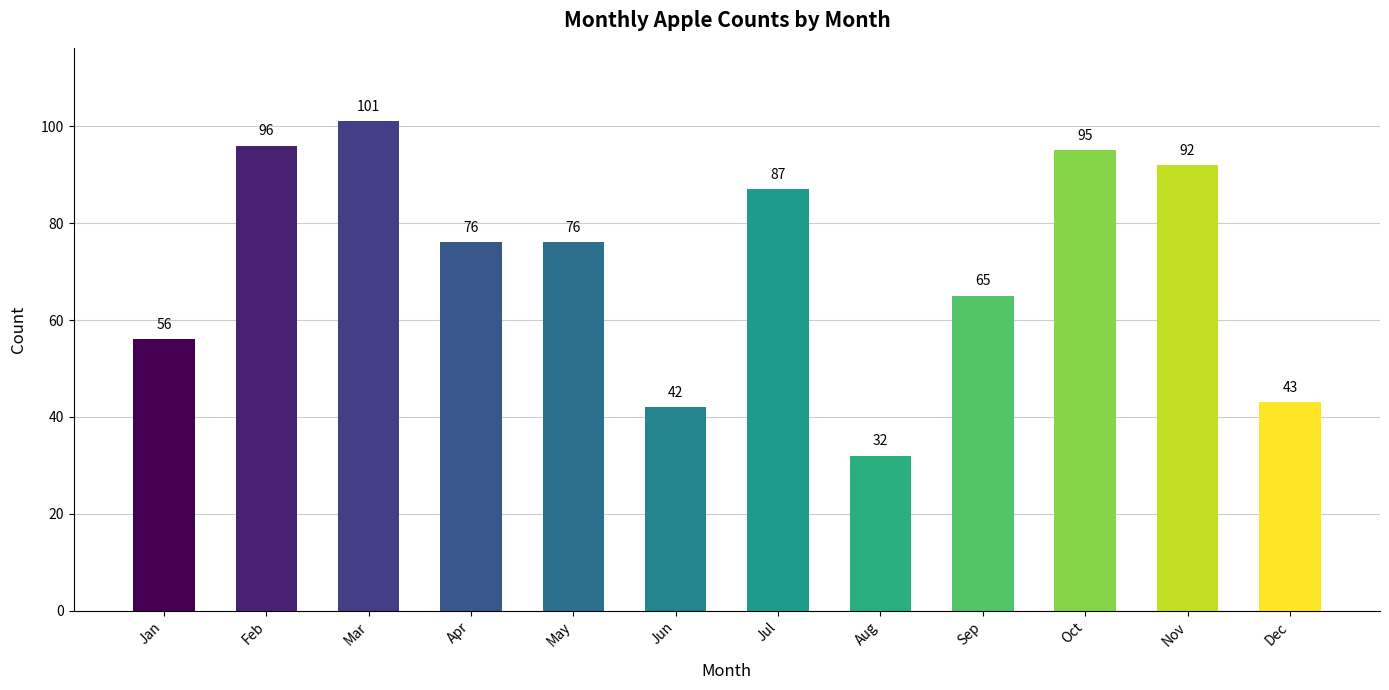

How many data points does each series have?

12